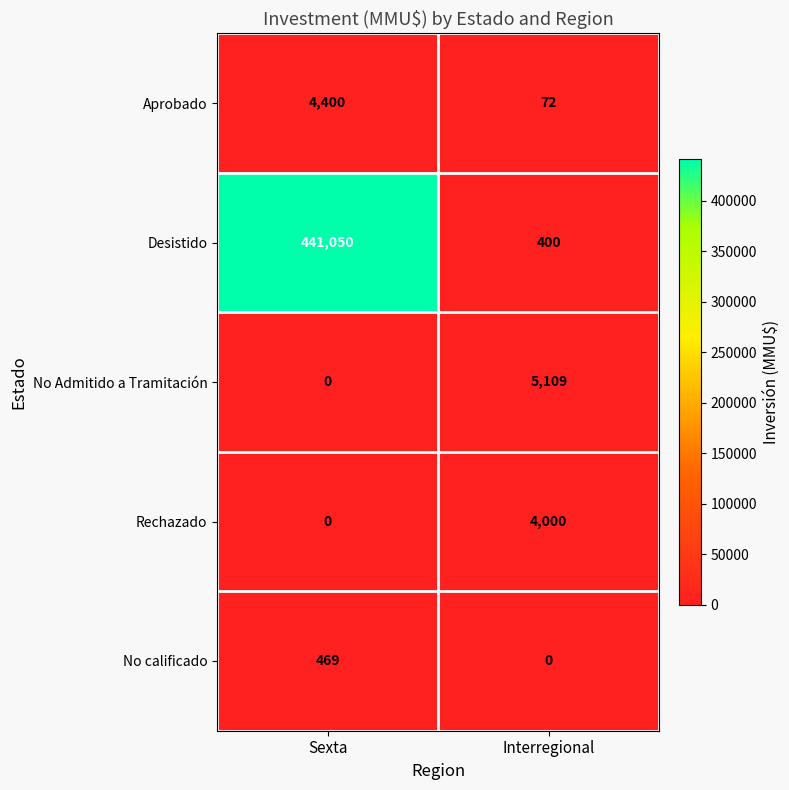

Reading left to right, list all the values displayed in this chart.

Aprobado: 4400	72
Desistido: 441050	400
No Admitido a Tramitación: 0	5109
Rechazado: 0	4000
No calificado: 469	0